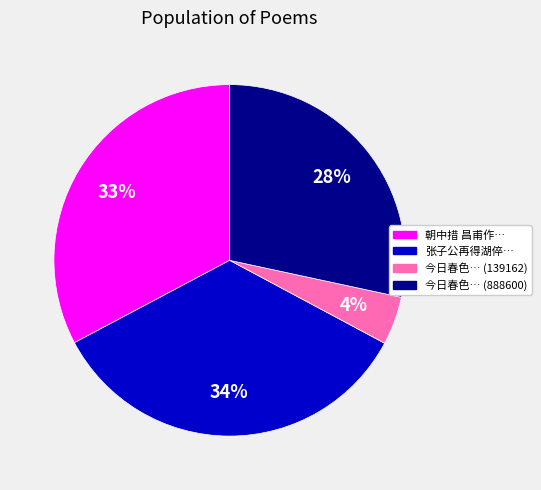

To the nearest percent, what is the difference between the largest and smallest slice percentages?

30%